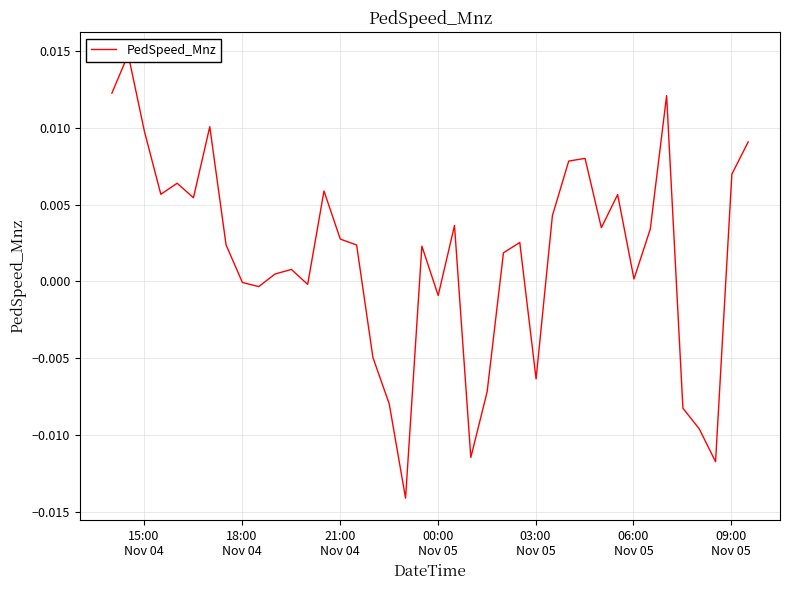

How many points are lower than both their immediate neighbors (excluding endpoints)?

11